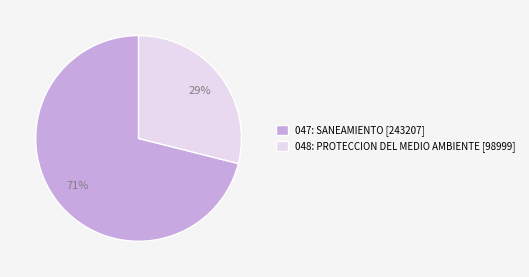

What percentage is the 048: PROTECCION DEL MEDIO AMBIENTE slice, to the nearest percent?

29%